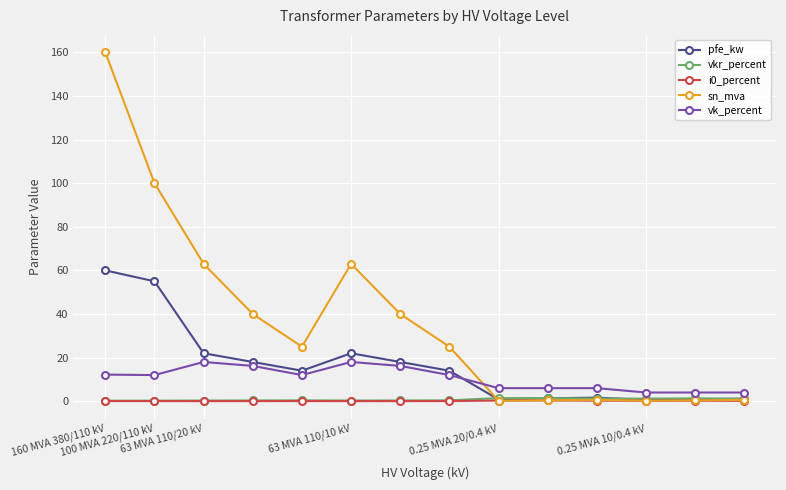

How many lines are shown in the chart?

5